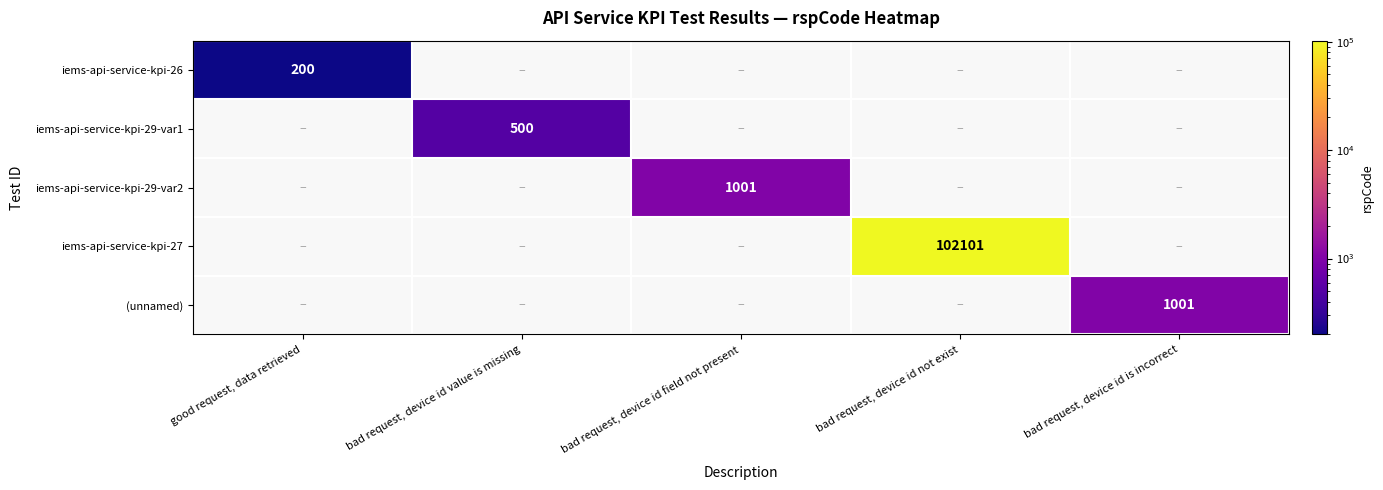

How many series are shown in this chart?

5